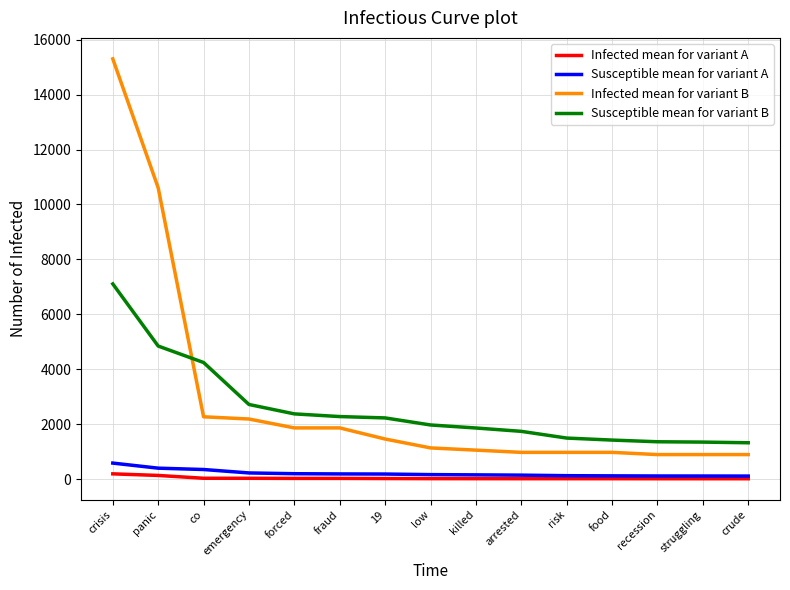

How many categories are shown in the chart?

15